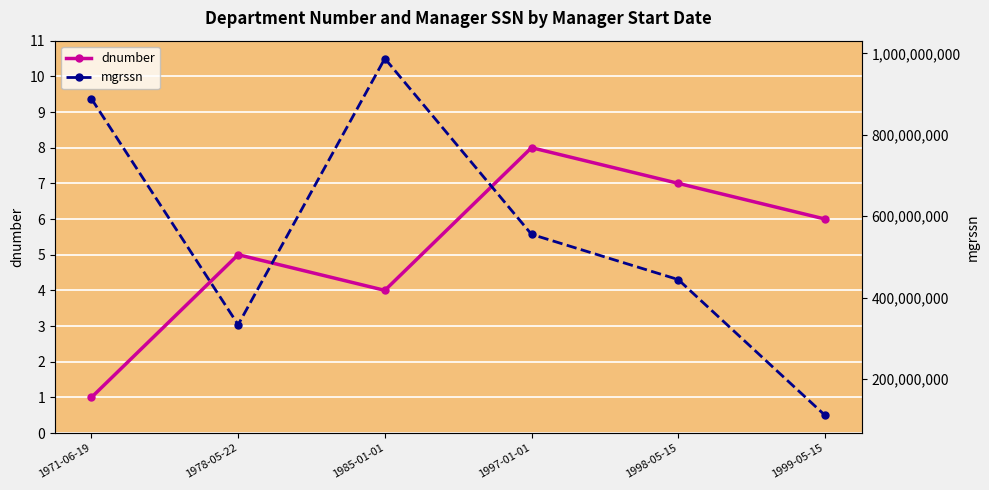

At 1998-05-15, list the series in order from smallest to largest.

dnumber, mgrssn